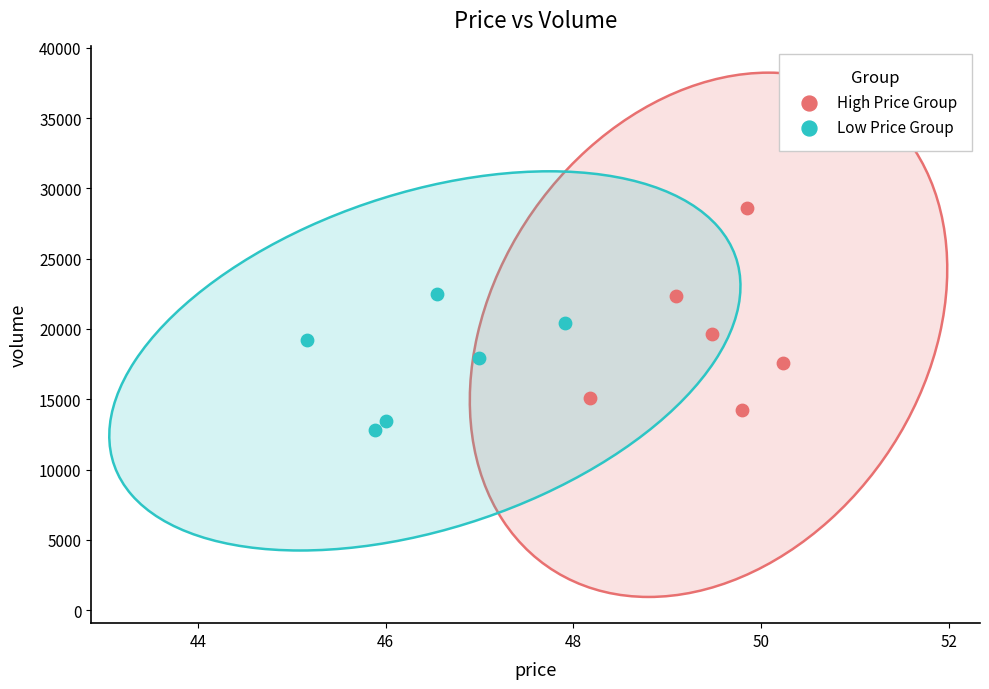

What are all the series names shown in the legend?

High Price Group, Low Price Group